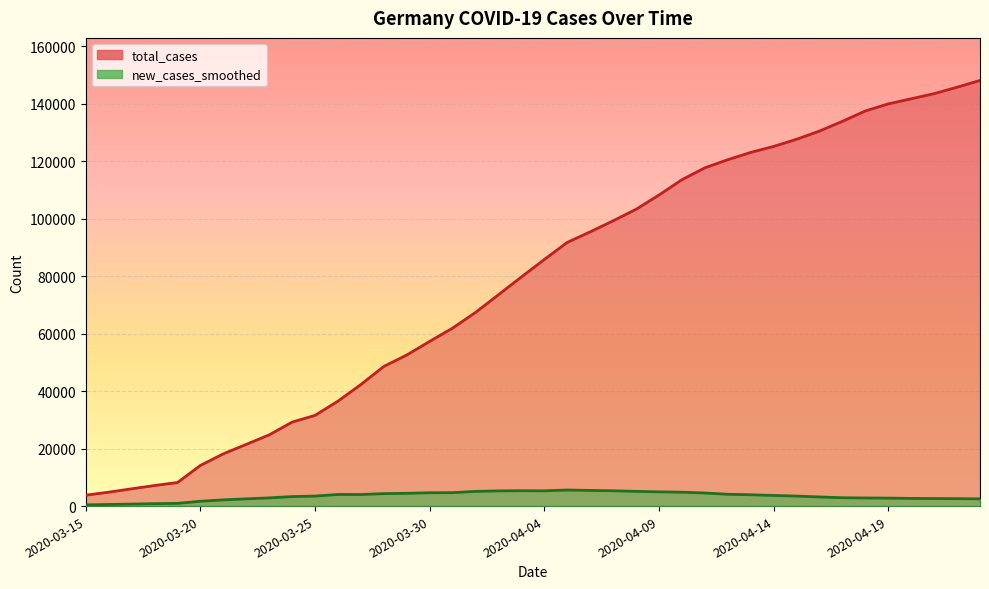

True or false: new_cases_smoothed has a value of 4021.4 at 2020-03-27.

True